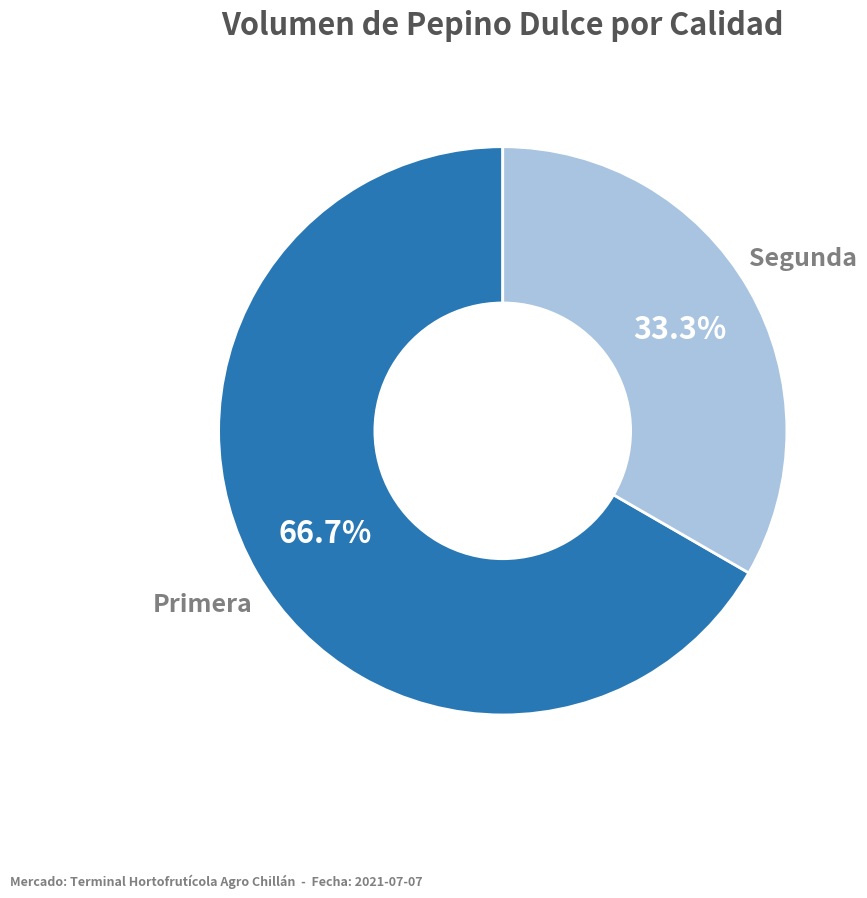

Is there a majority slice in this chart?

Yes